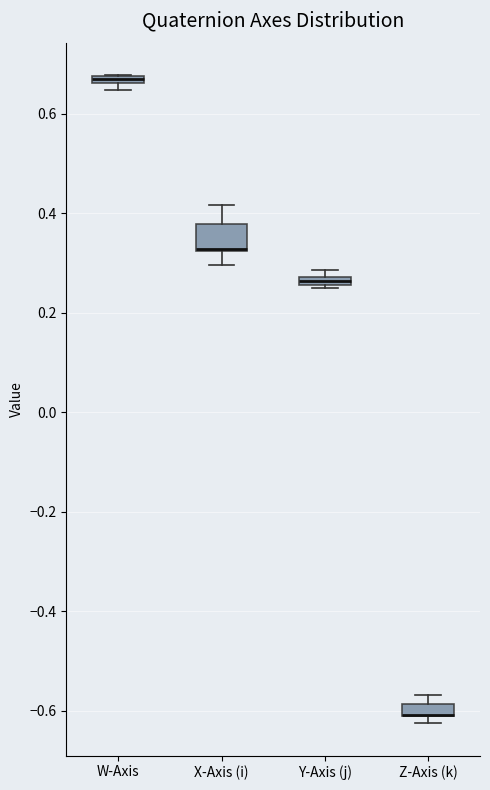

Comparing the boxes themselves (not the whiskers), which one is the tallest?

X-Axis (i)